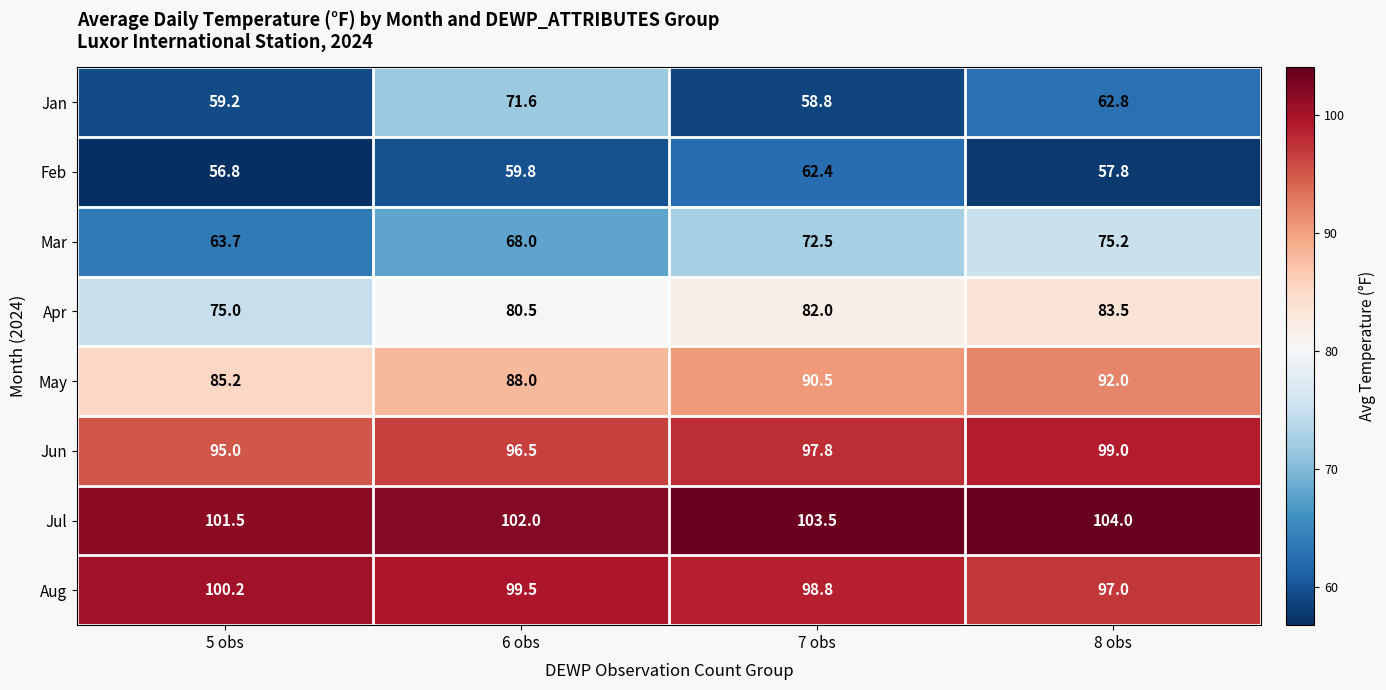

What is the maximum value for Jan?

71.6